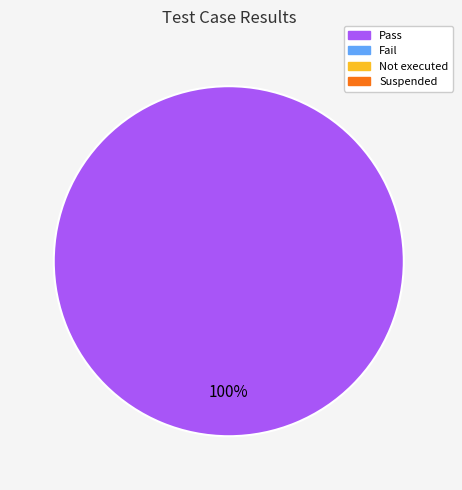

Does any single category account for the majority?

Yes